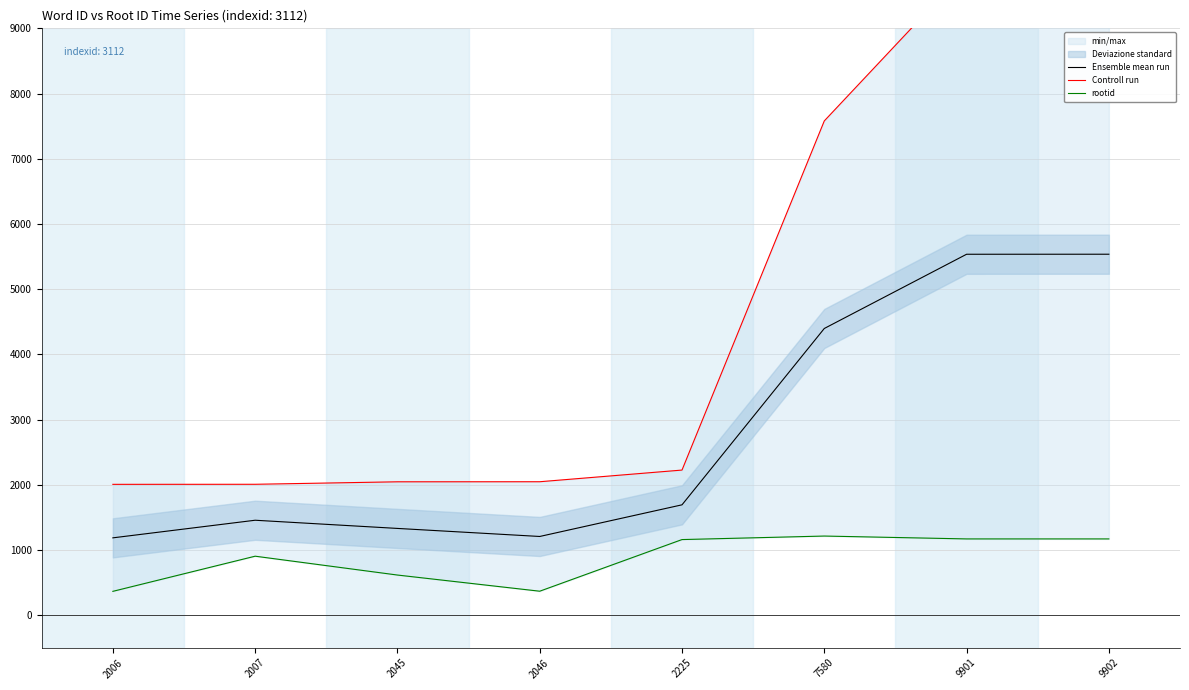

At 2225, list the series in order from largest to smallest.

Controll run, Ensemble mean run, rootid